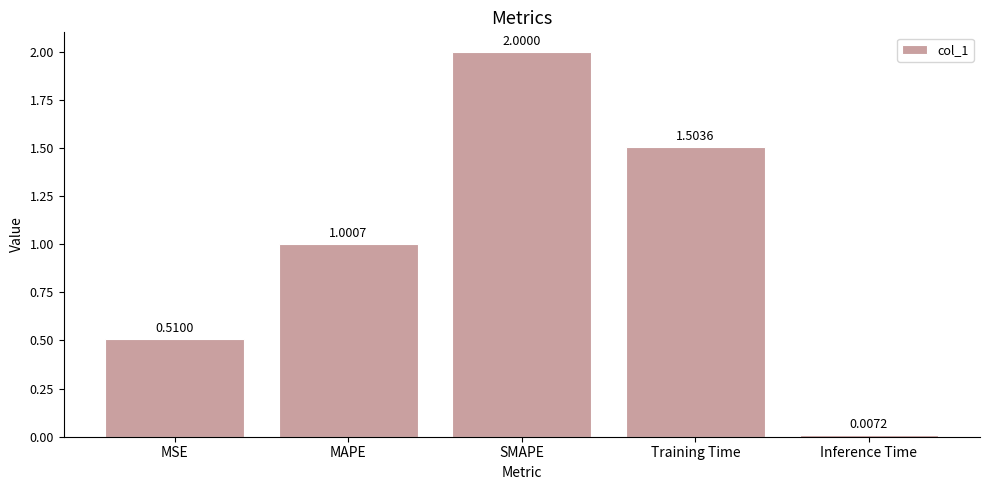

At which label does the data first exceed 1?

MAPE